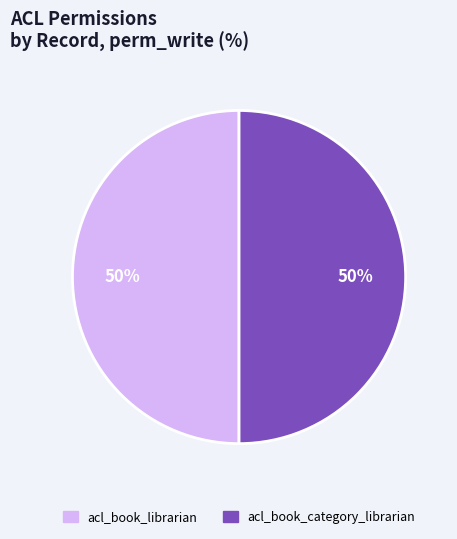

True or false: acl_book_librarian accounts for 43% of the total.

False